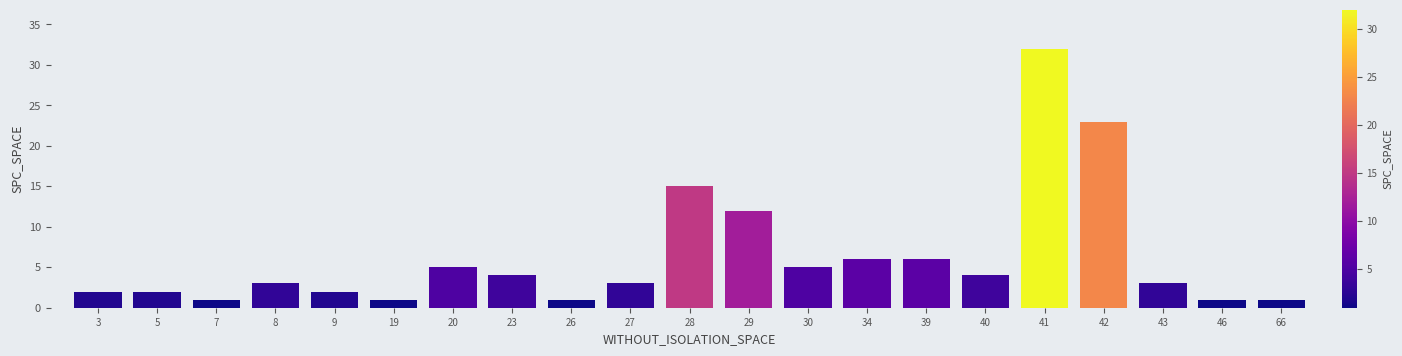

Where is the data nearest to the value 16?

28